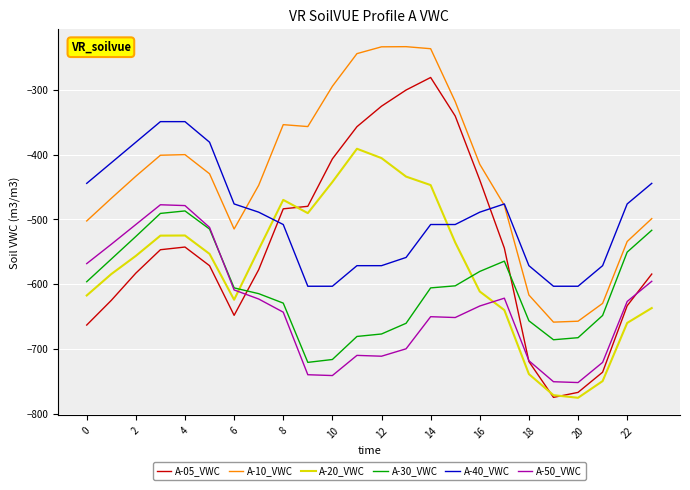

What is the average value of the A-05_VWC series?

-538.8